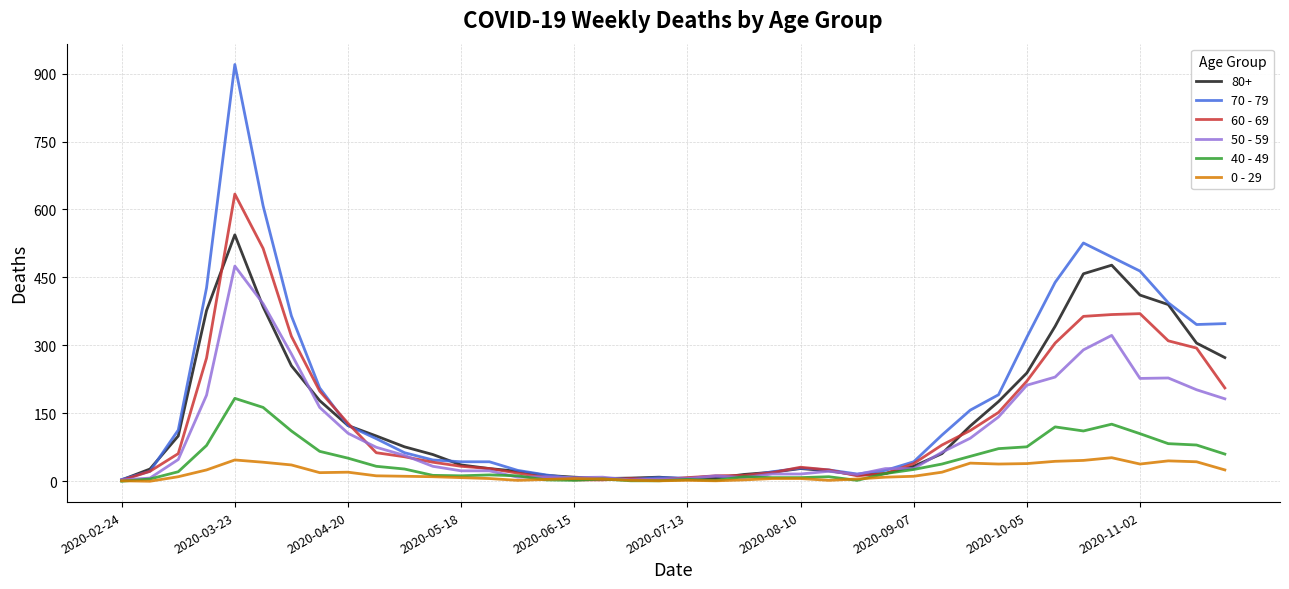

Rank the series by their maximum value, from highest to lowest.

70 - 79, 60 - 69, 80+, 50 - 59, 40 - 49, 0 - 29